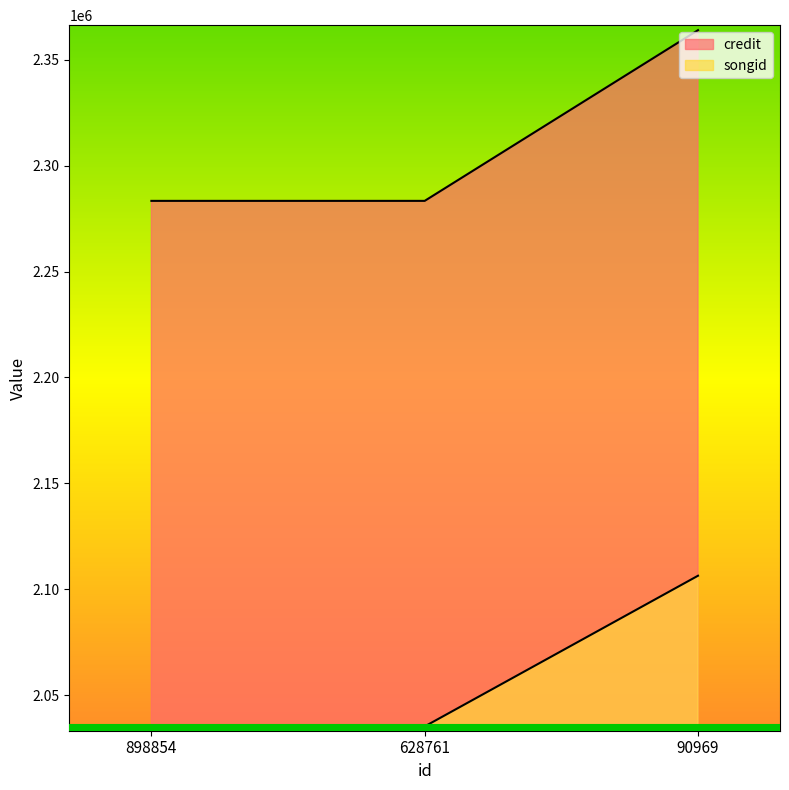

Where is credit nearest to the value 2323663?

898854